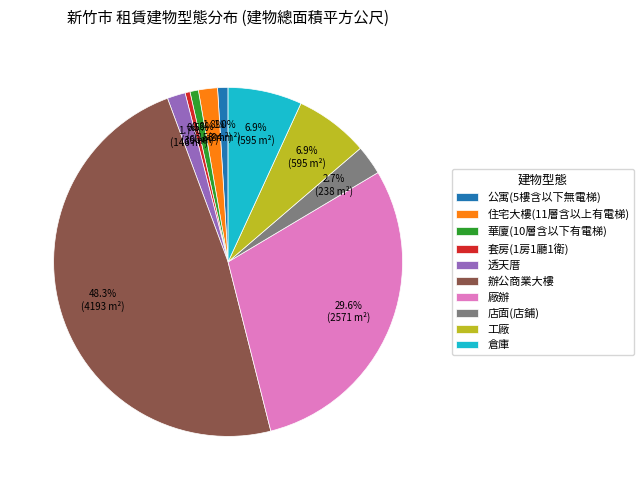

Count the number of slices in the pie.

10